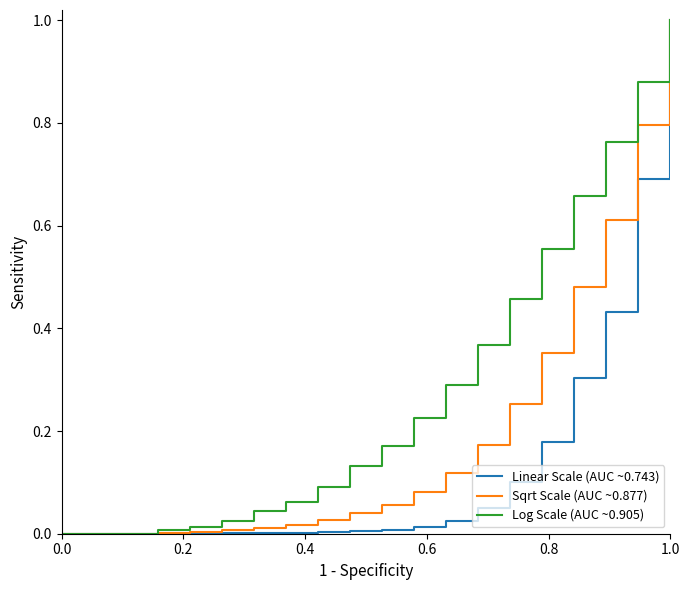

Is this an area chart (filled region under the line)?

No